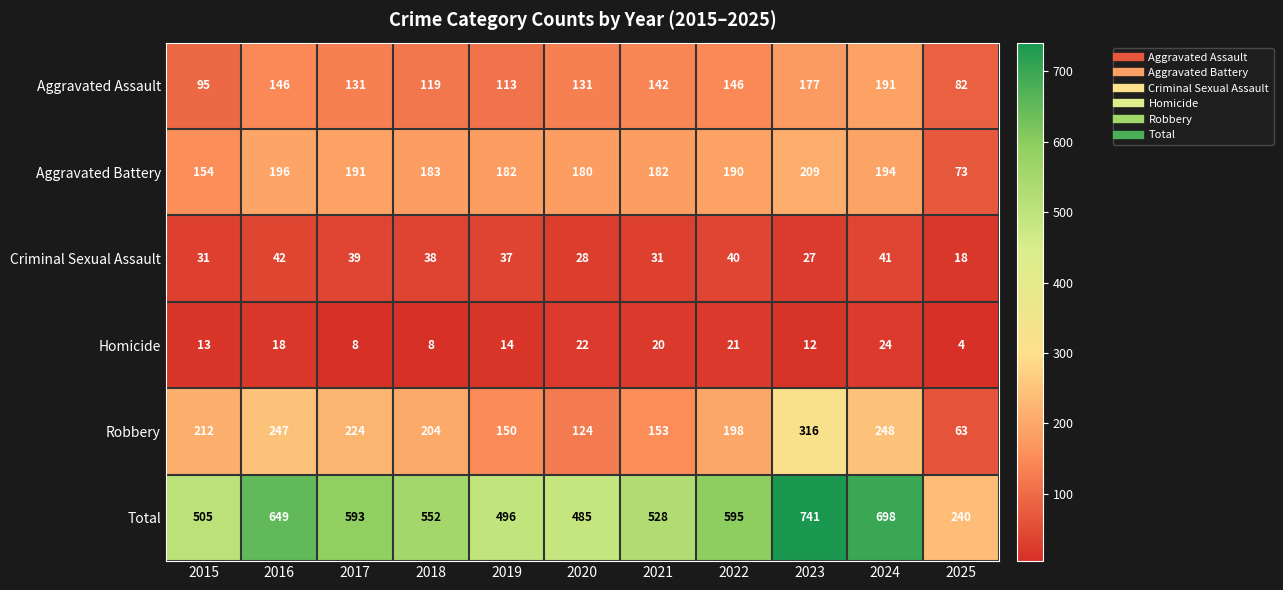

At which category is the sum across all series the highest?

2023